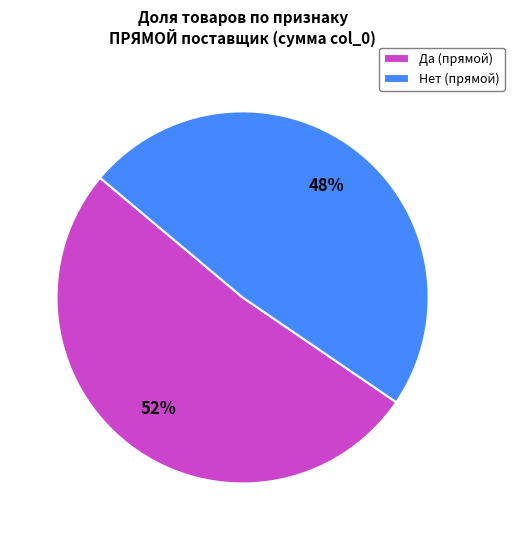

Does any single category account for the majority?

Yes